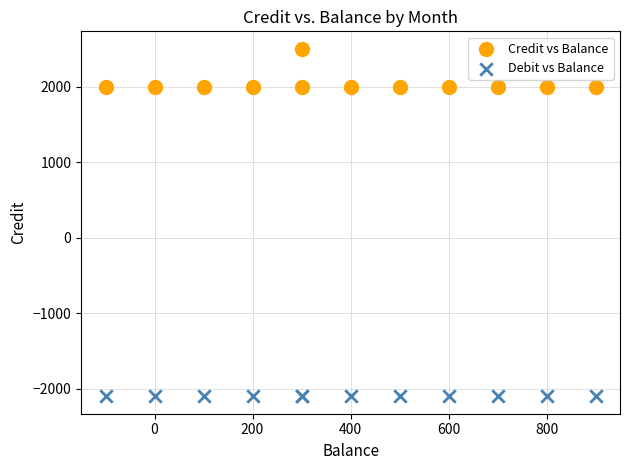

Which series reaches the maximum Y coordinate?

Credit vs Balance